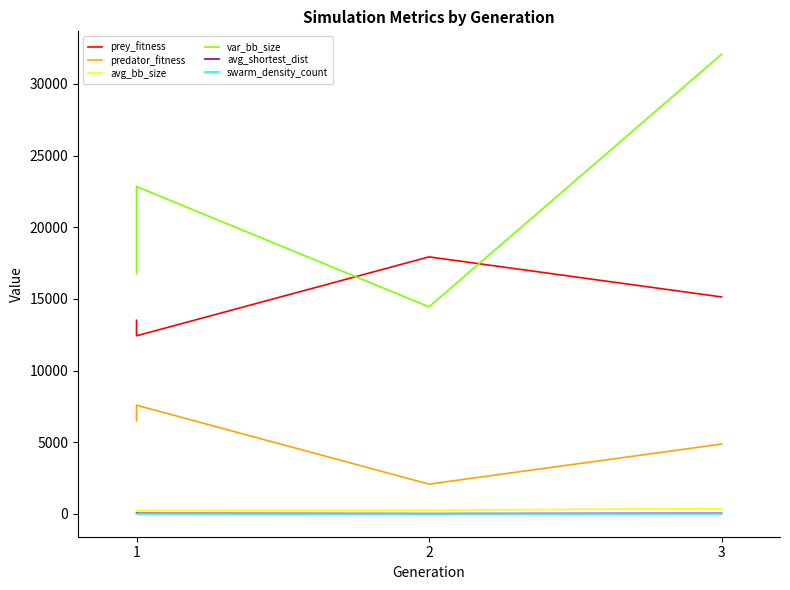

At which category does the chart reach its peak across all series?

3